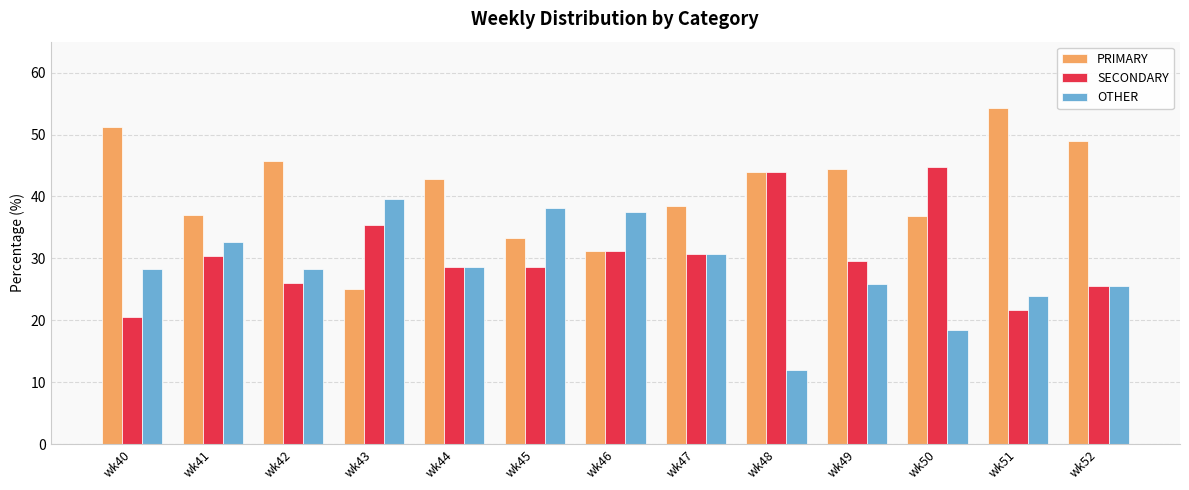

List the series in order of their overall mean, highest first.

PRIMARY, SECONDARY, OTHER